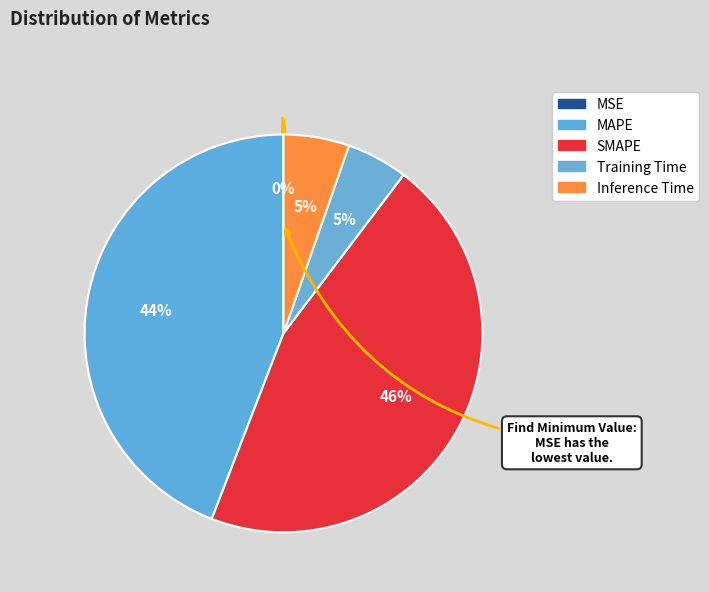

Rank the categories by value from highest to lowest.

SMAPE, MAPE, Inference Time, Training Time, MSE